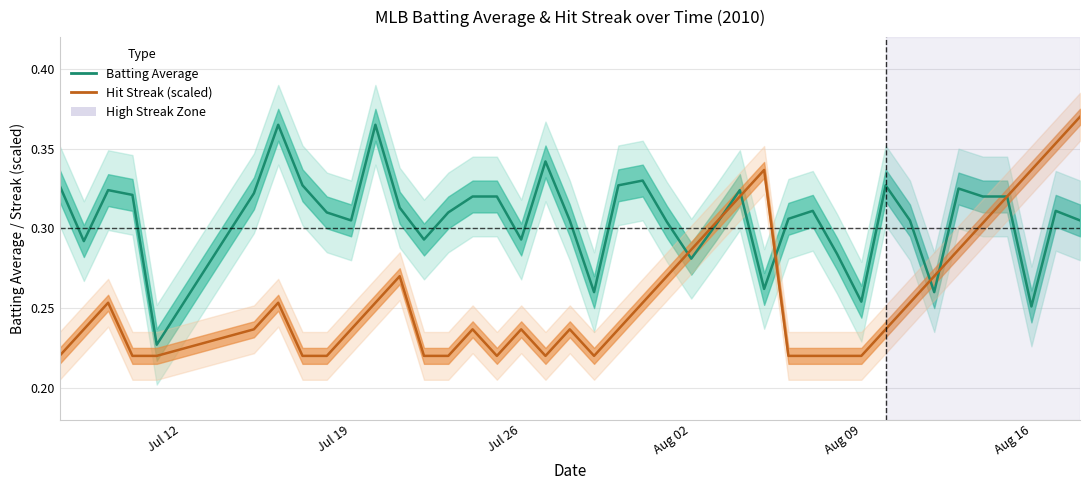

How many times do Batting Average and Hit Streak (scaled) cross each other?

6